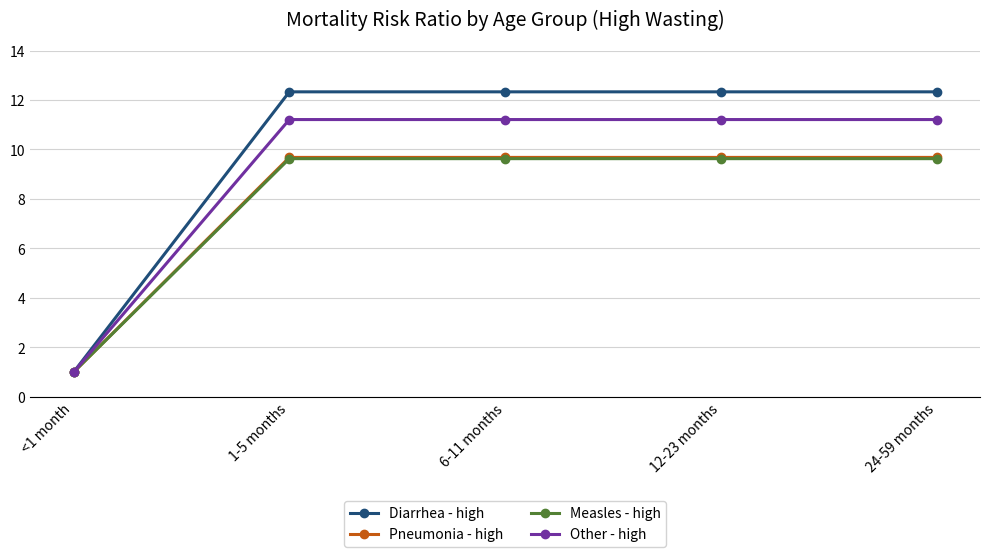

What is the spread (max minus min) of values at 1-5 months?

2.7